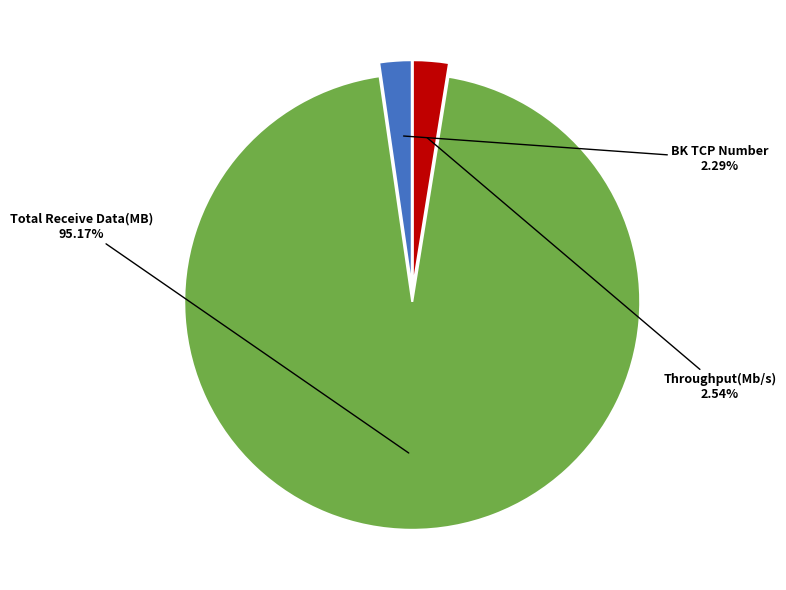

Is there any slice that represents more than half of the pie?

Yes